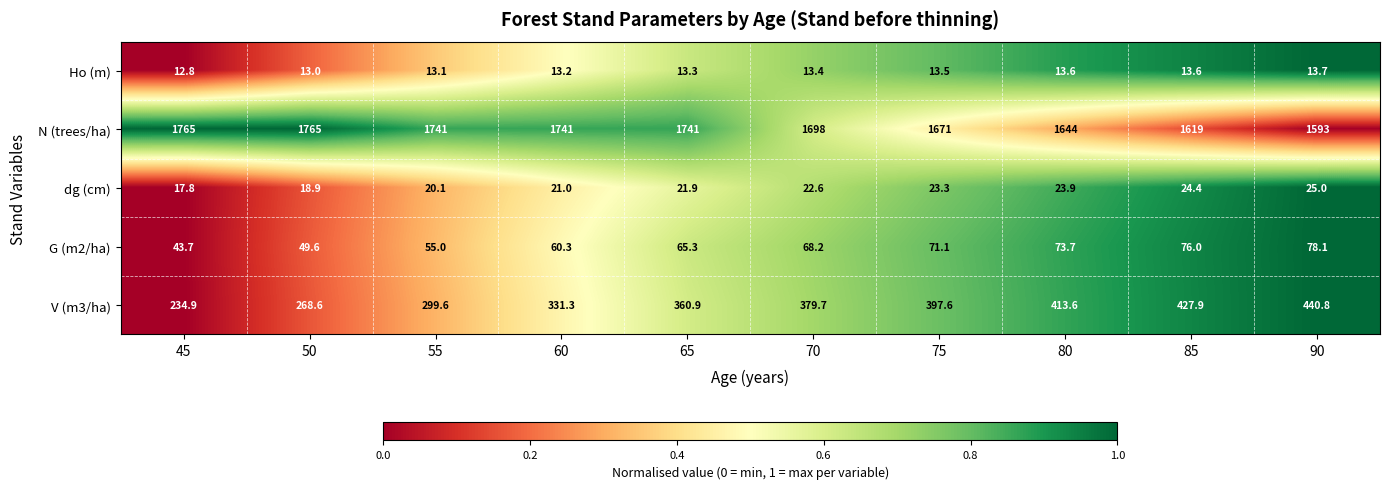

The V (m3/ha) series shows 137.9 at 75. True or false?

False